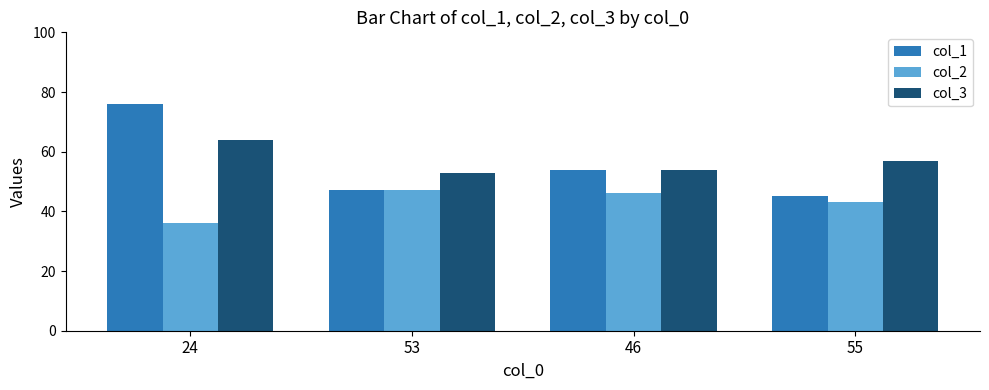

What is the total value across all series at 24?

176